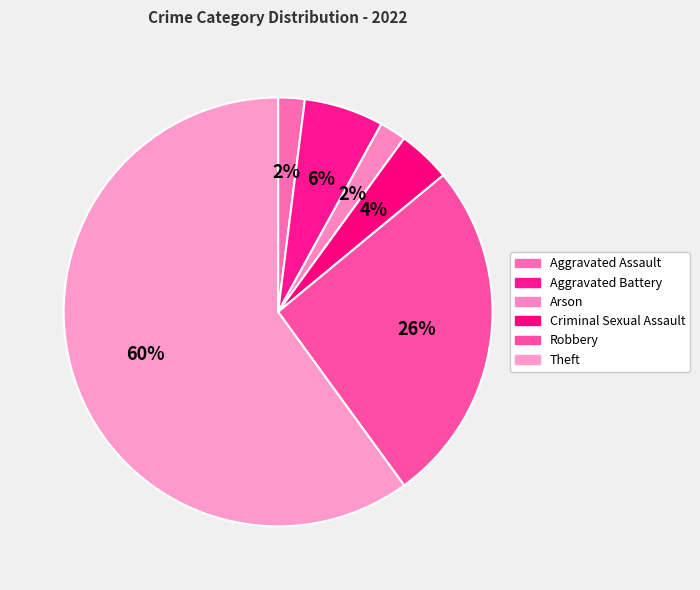

How many slices are in this pie chart?

6